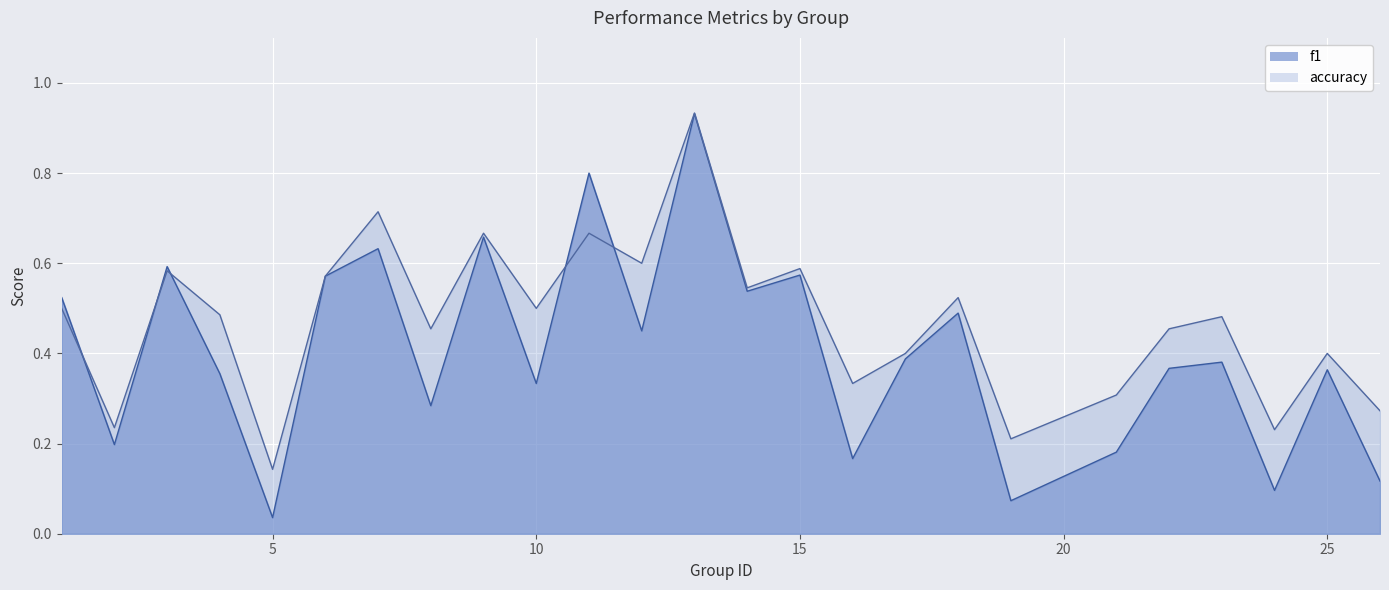

What is the difference between the highest and lowest values at 7?

0.1